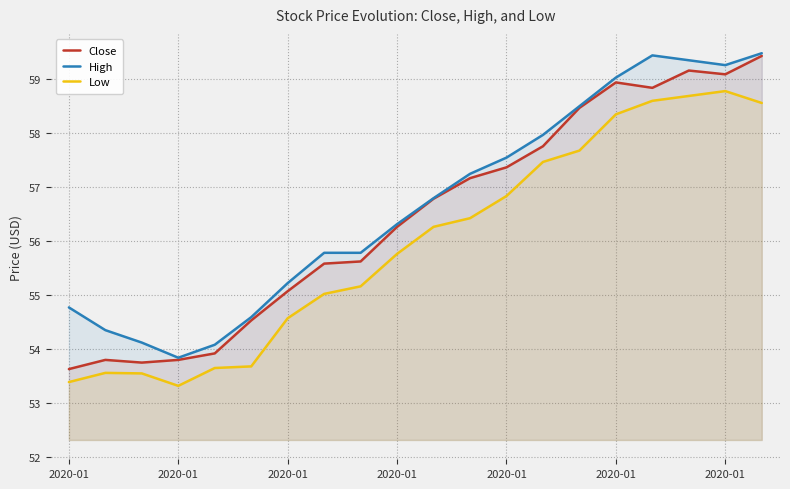

How many interior local peaks does the Close series have?

3